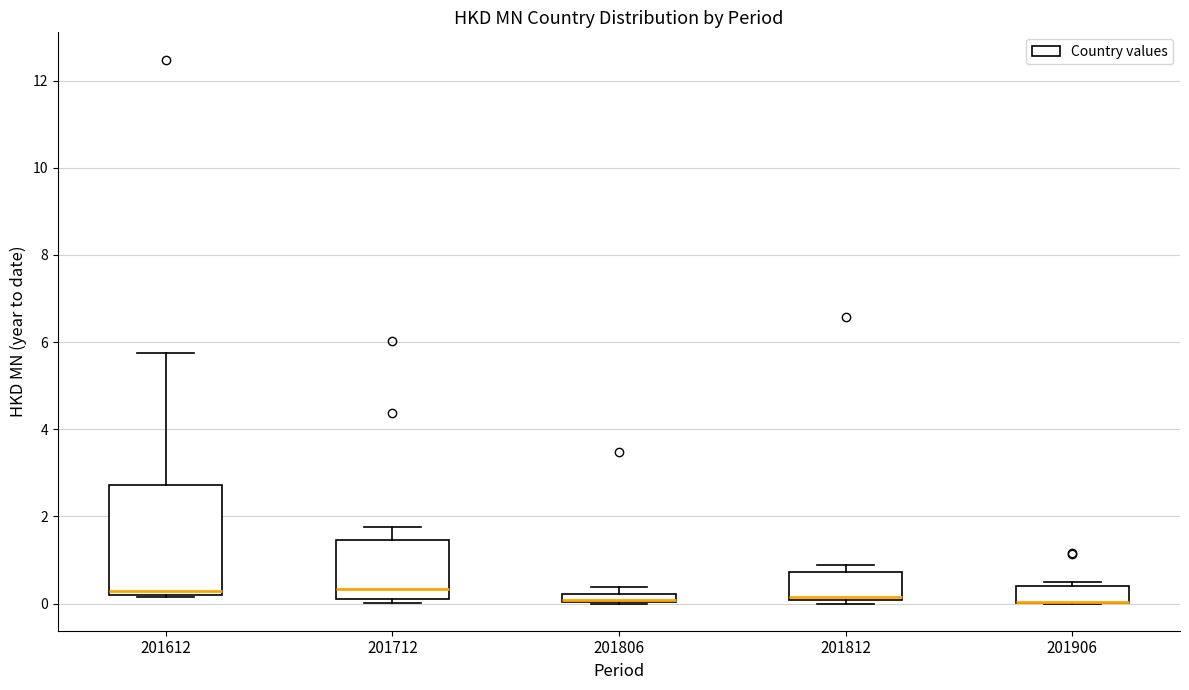

Where is the lower edge of the box at x = 201612 on the y-axis? The values are not printed on the chart, so give them approximately, as read against the axis.

0.2